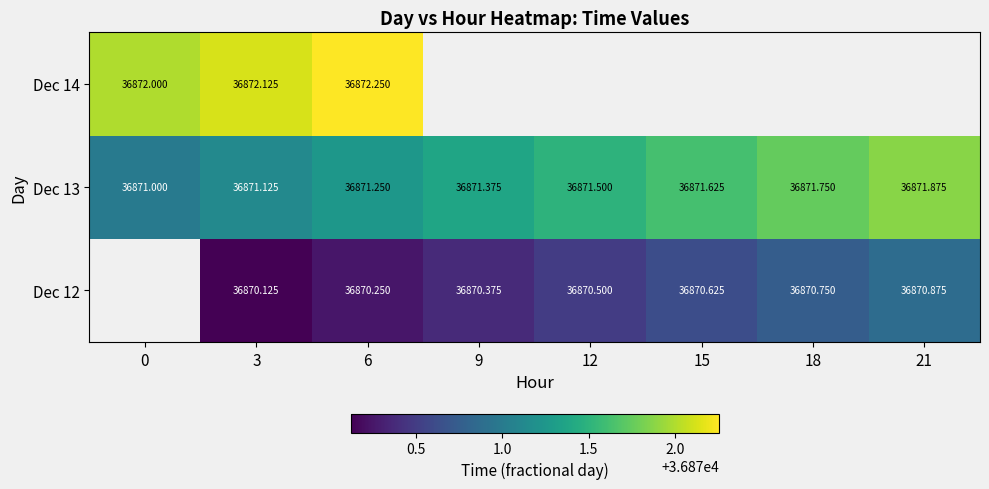

What is the average value of the Dec 13 series?

36871.4